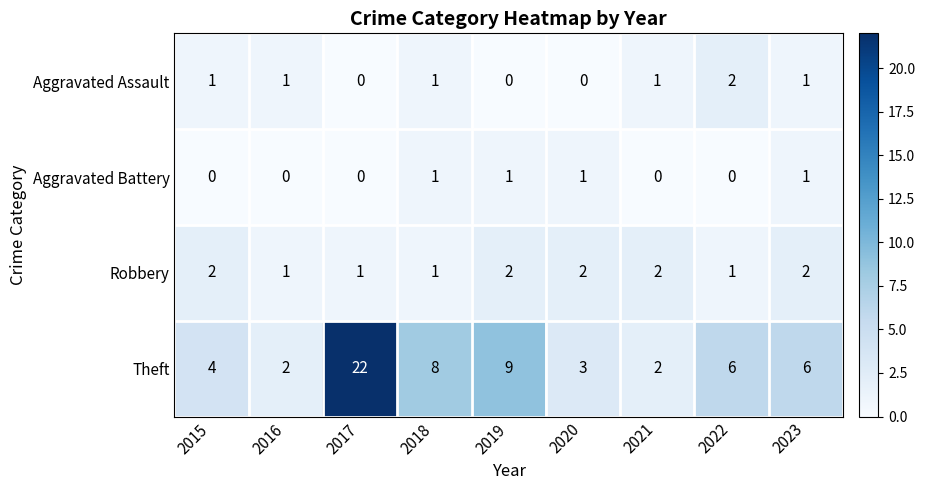

Which series has the largest total across all categories?

Theft